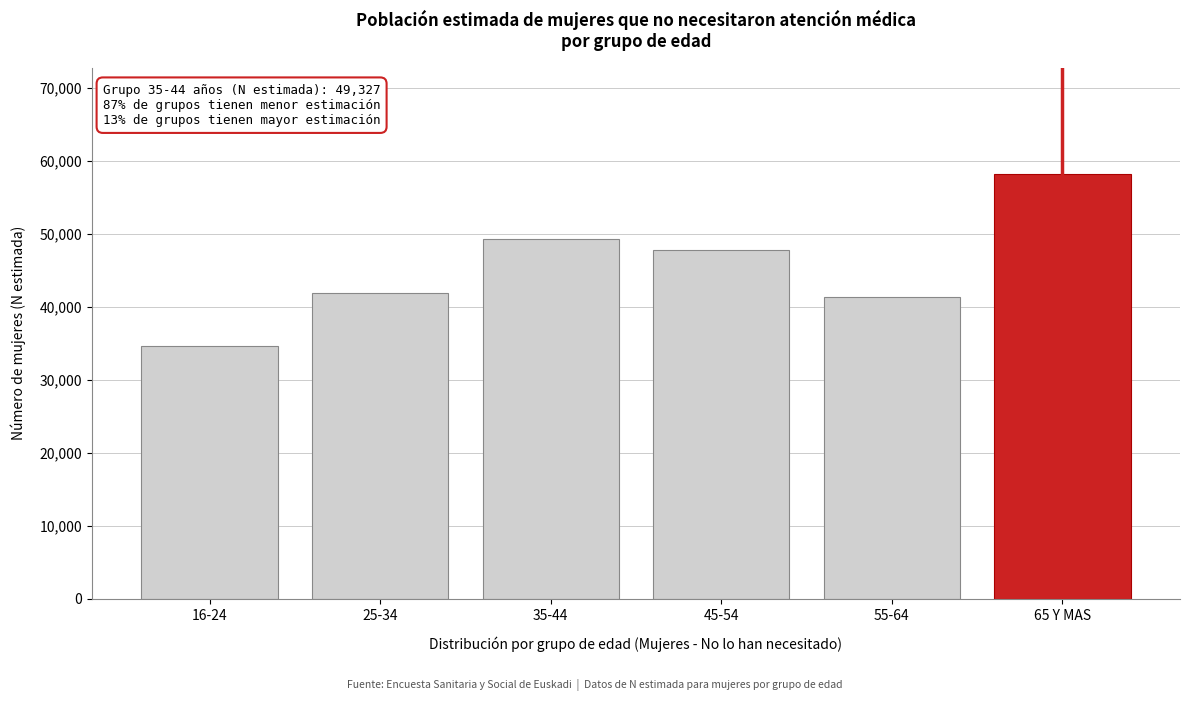

Reading left to right, transcribe all the data shown in this chart.

34694	41838	49327	47829	41357	58190